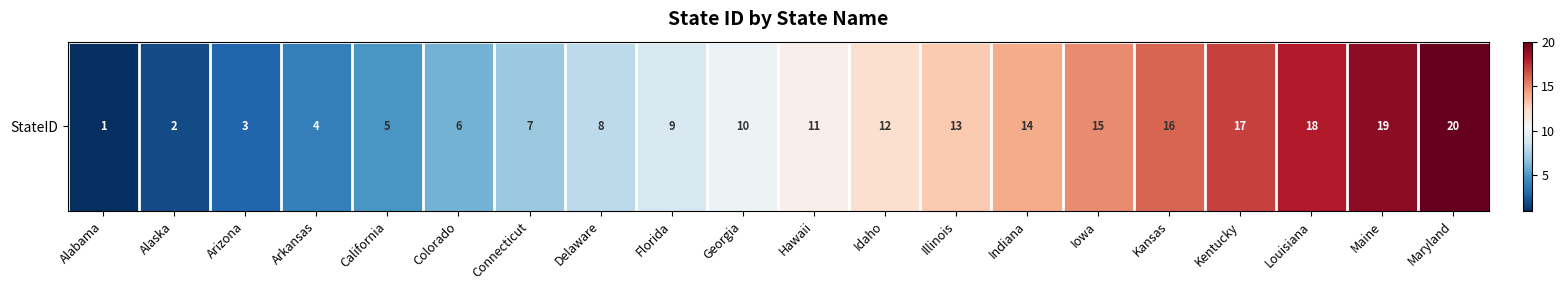

The chart shows a value of 1 at Alabama. True or false?

True